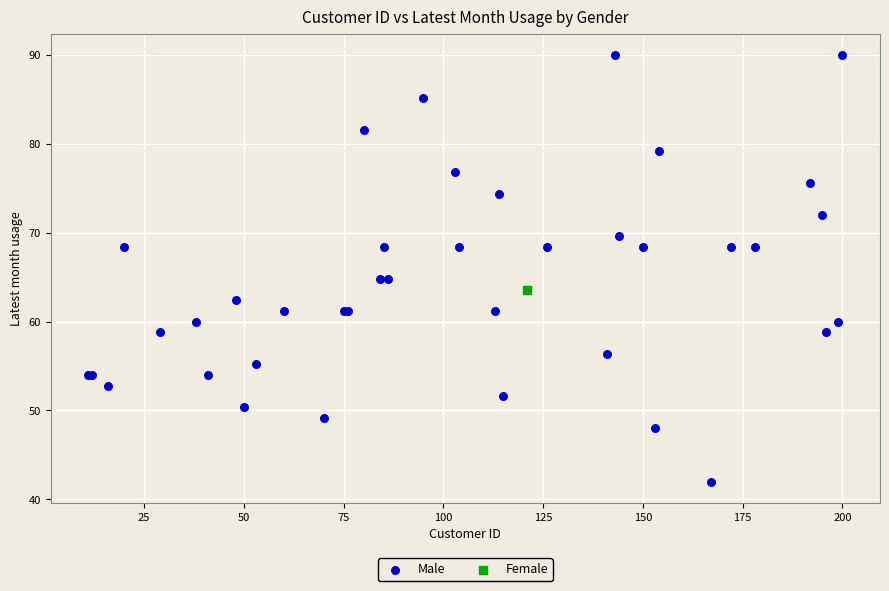

What are all the series names shown in the legend?

Male, Female